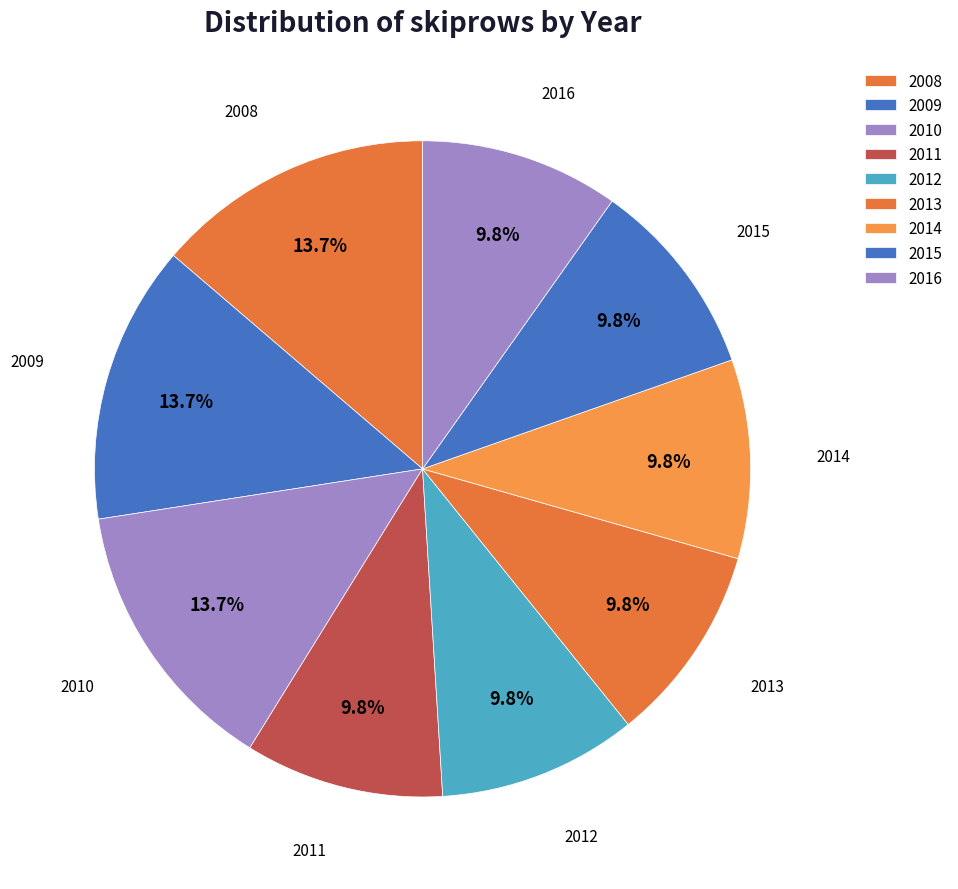

To the nearest percent, what percentage of the pie is 2008?

14%